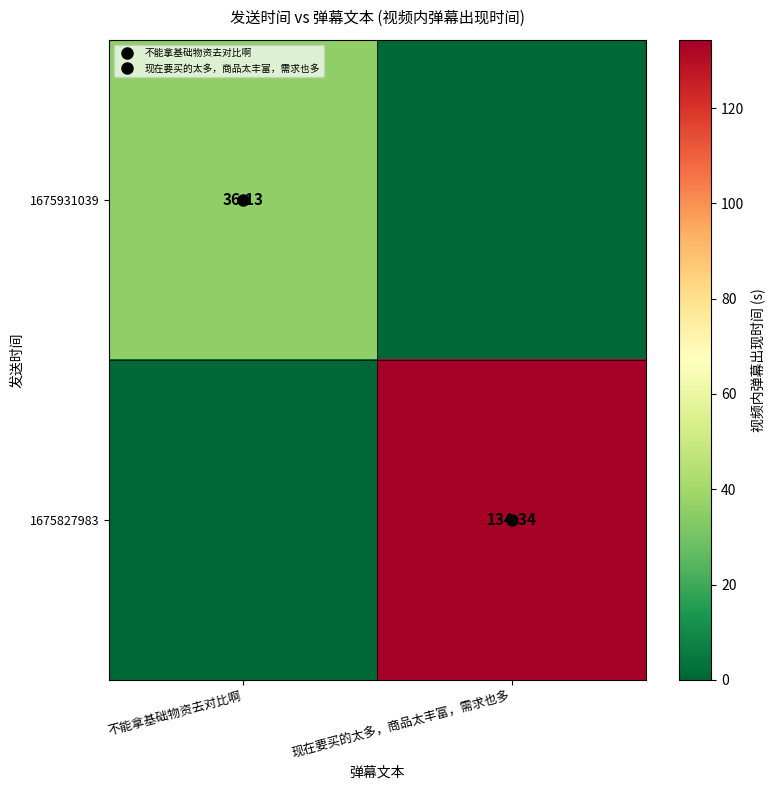

Between 不能拿基础物资去对比啊 and 现在要买的太多，商品太丰富，需求也多, which series saw the biggest shift?

1675827983